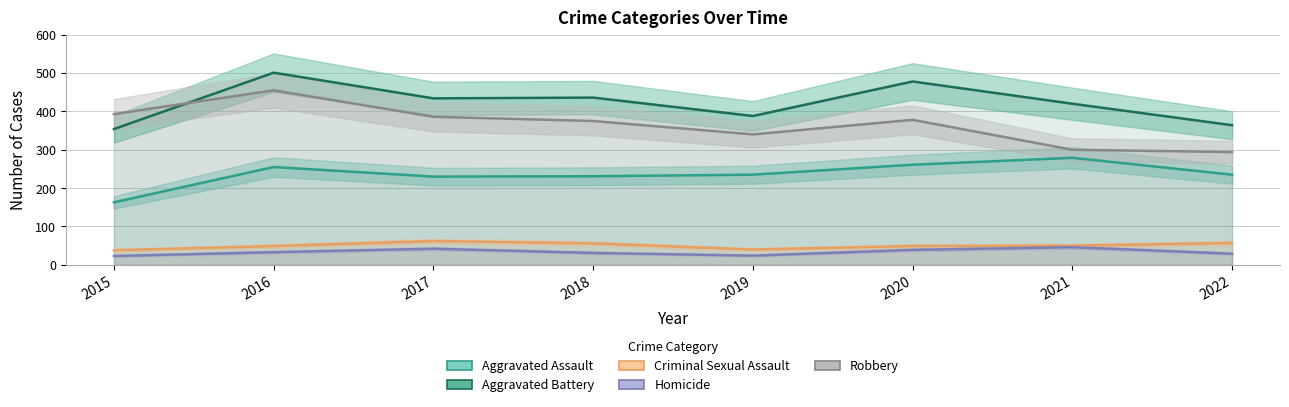

Is it true that Robbery equals 386 at 2017?

True